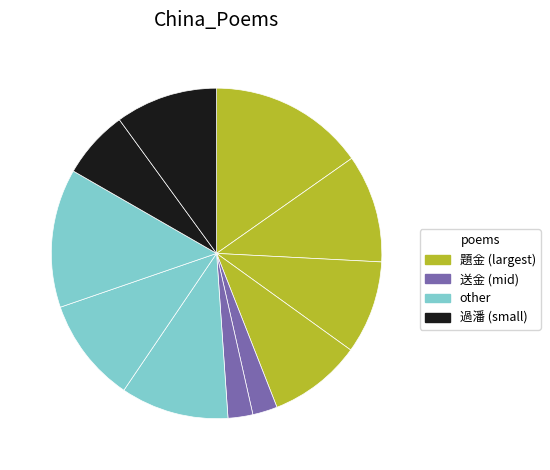

How many segments does this pie chart have?

11